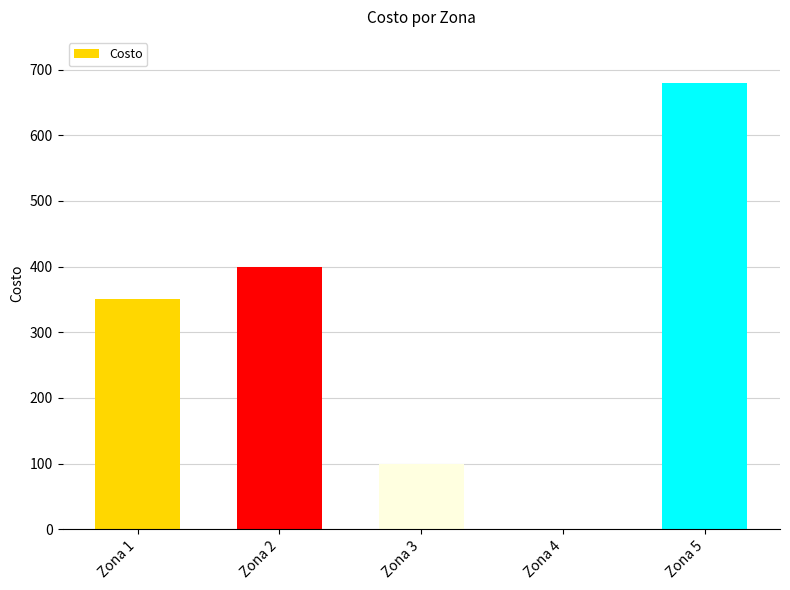

What is the change in value from Zona 1 to Zona 5?

+330